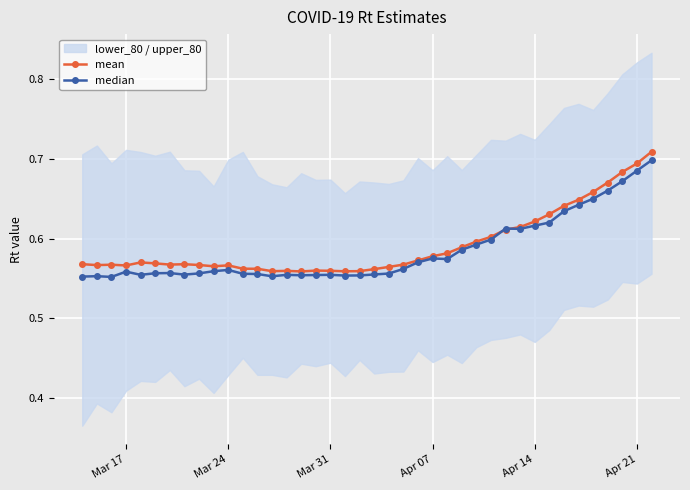

Count the mean values in the range 0 to 1.

40